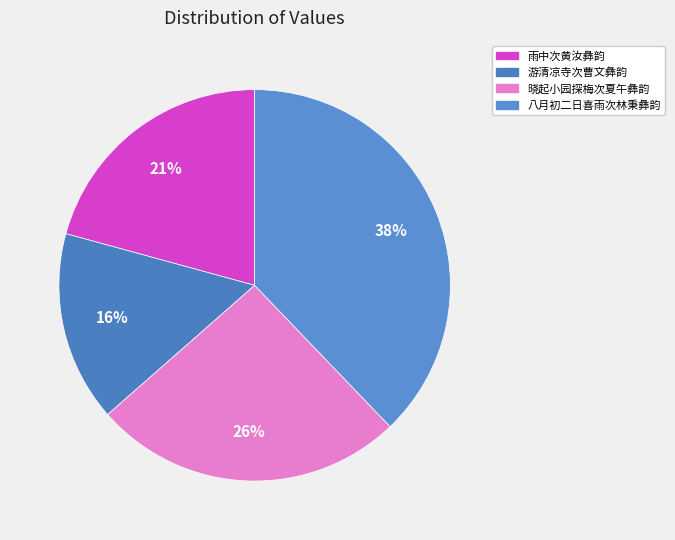

How many slices are in this pie chart?

4